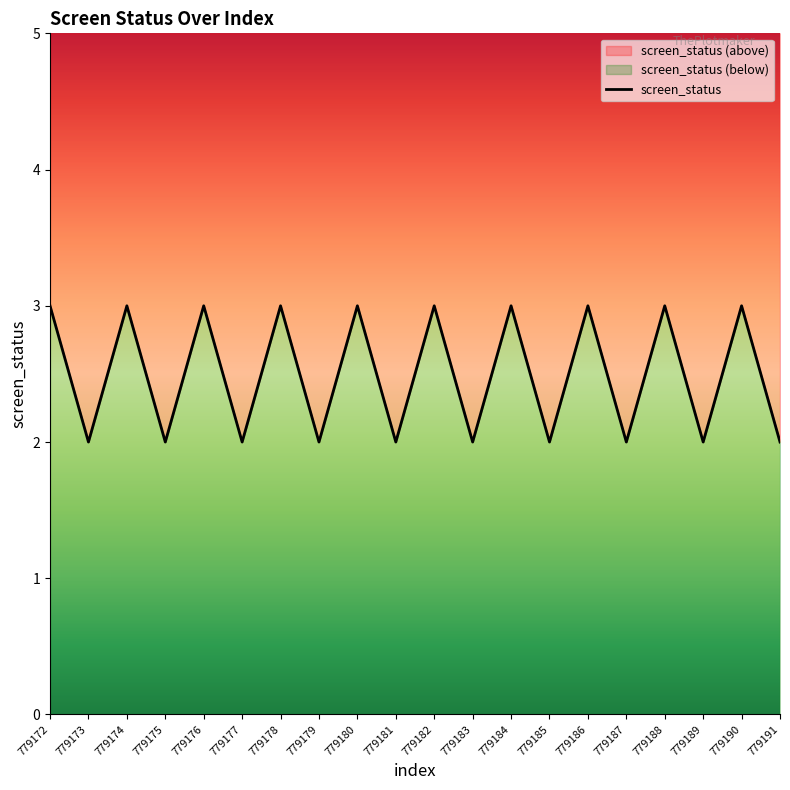

List the labels in order of value, smallest first.

779173, 779175, 779177, 779179, 779181, 779183, 779185, 779187, 779189, 779191, 779172, 779174, 779176, 779178, 779180, 779182, 779184, 779186, 779188, 779190